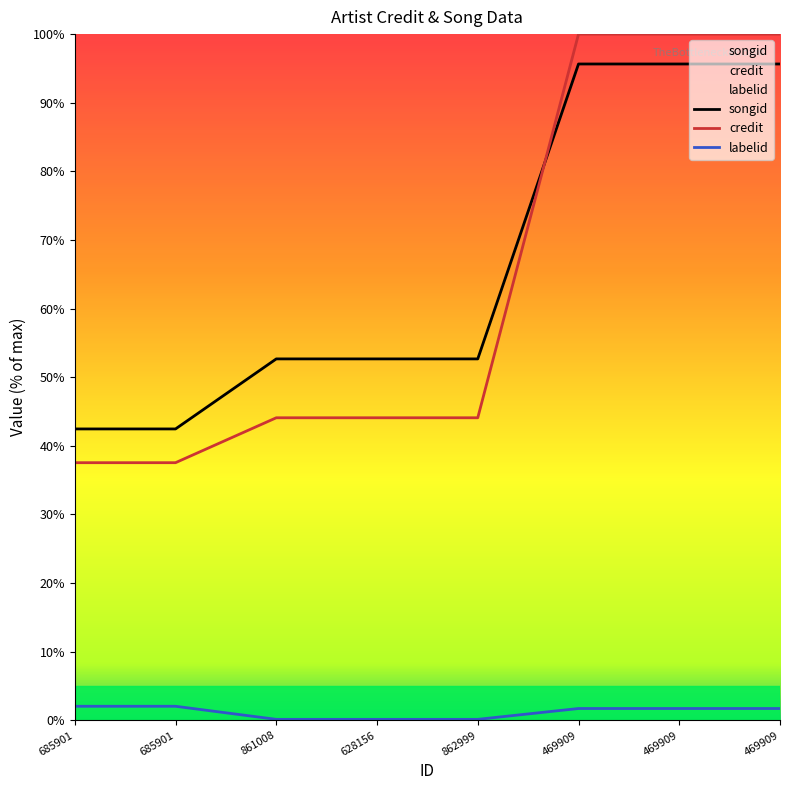

Where do credit and songid first cross each other?

862999 and 469909